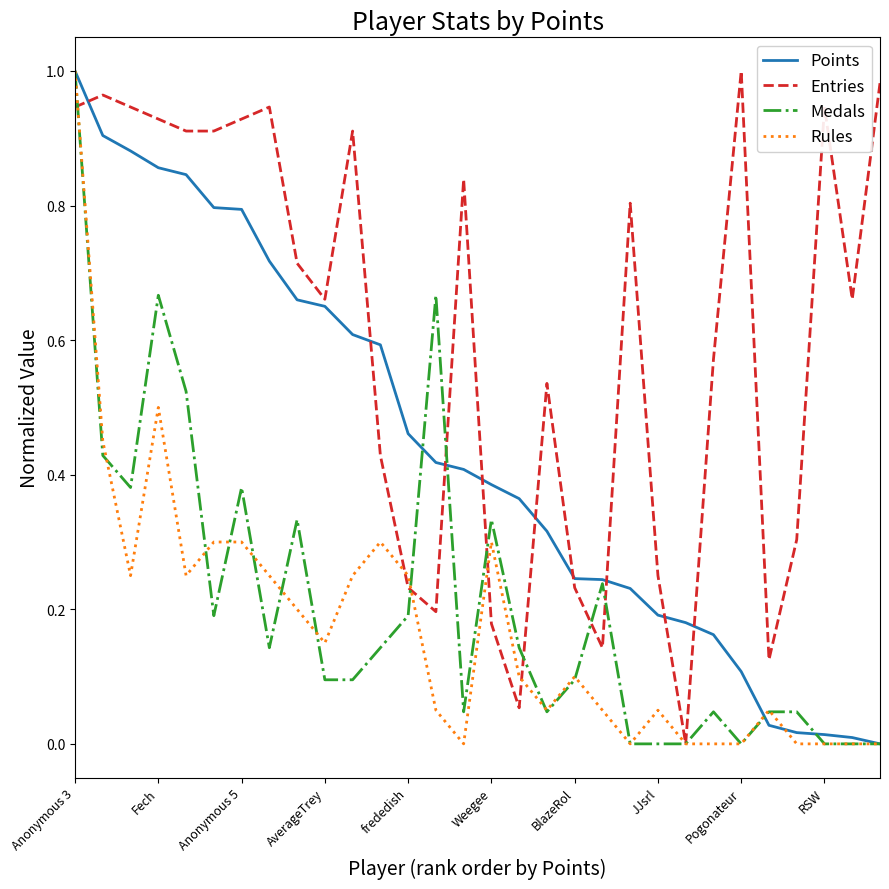

Which series has the largest total across all categories?

Entries